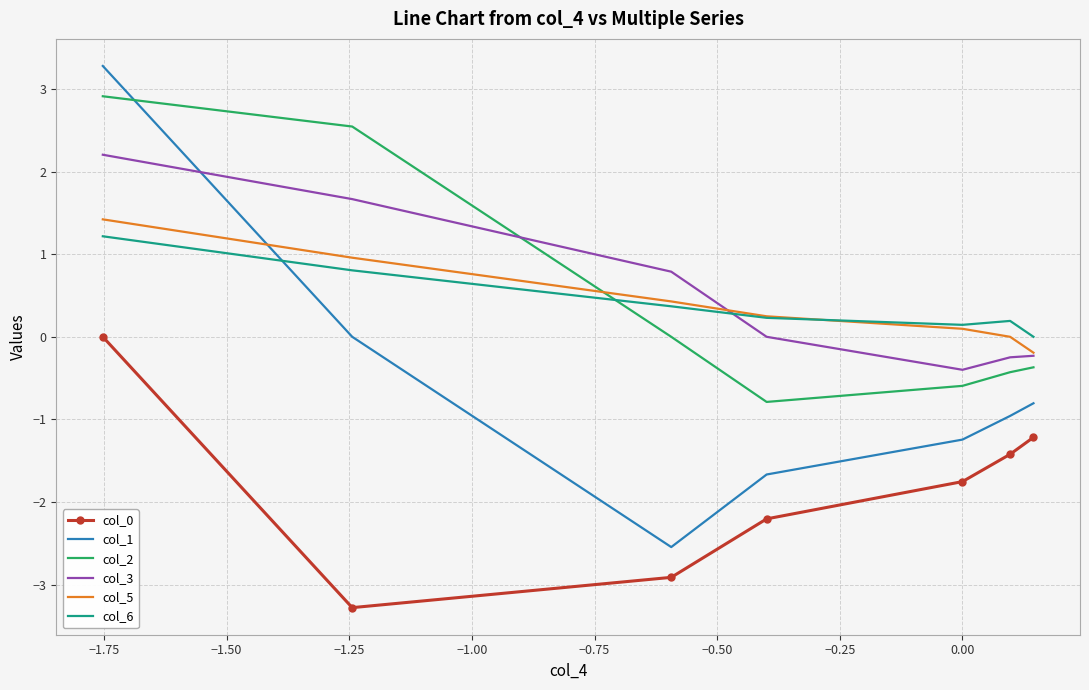

What is the difference between the maximum and minimum values in the col_1 series?

5.8